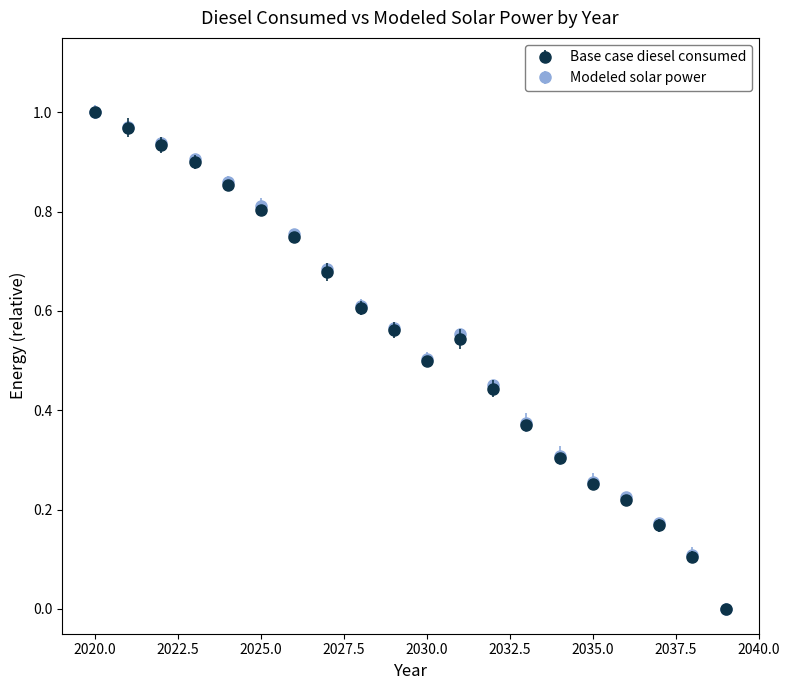

How many interior local peaks does the Base case diesel consumed series have?

1